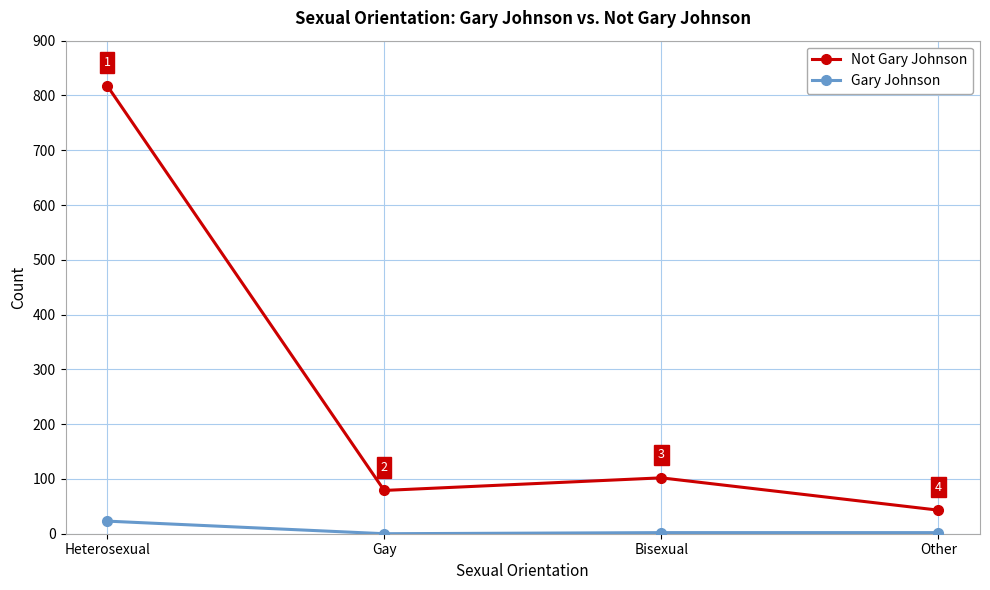

Read the Not Gary Johnson value at Gay.

79